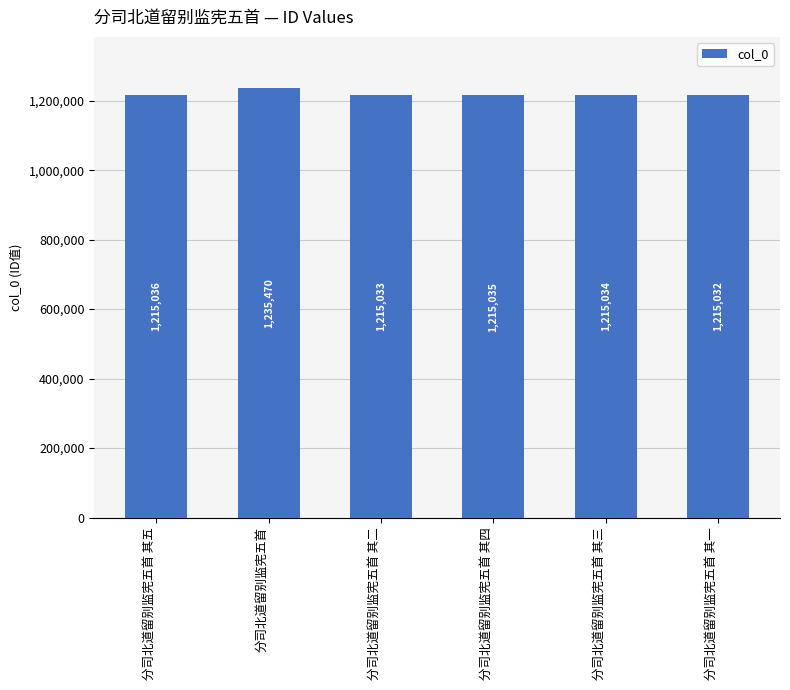

Is it true that the value at 分司北道留别监宪五首 is 1235470?

True